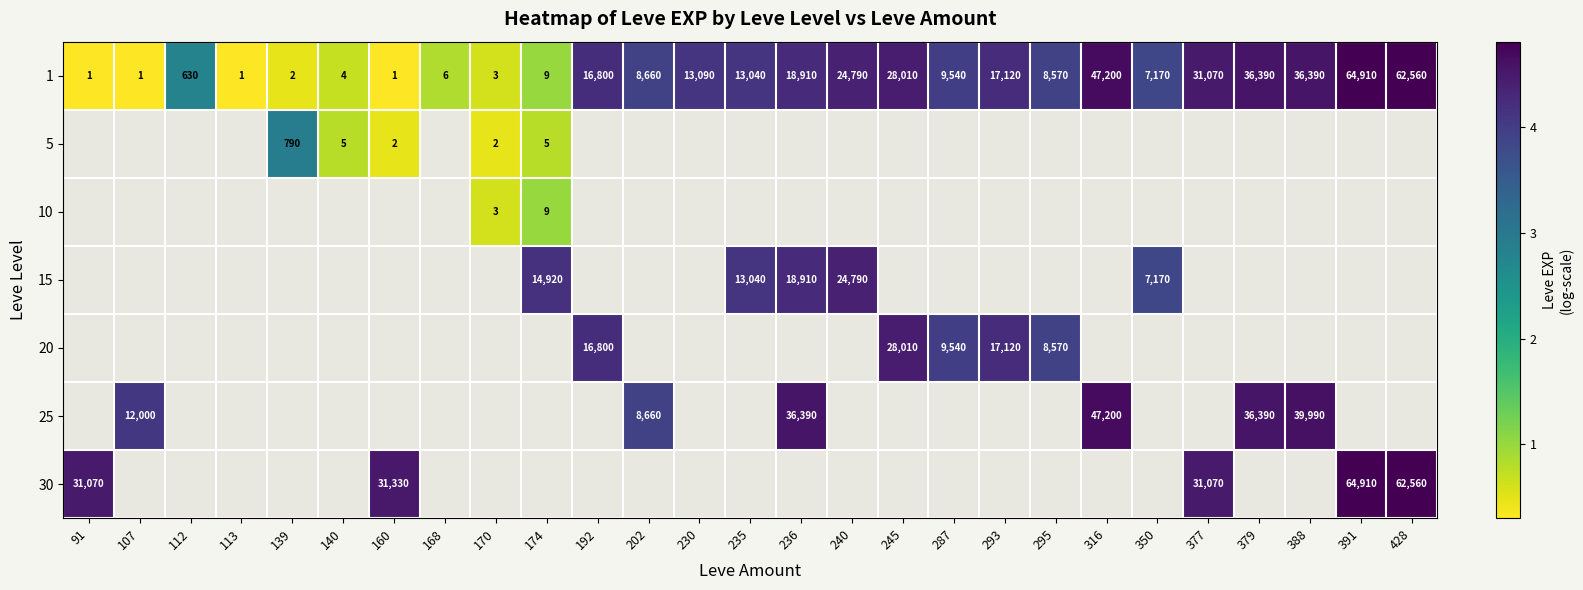

Which series has the largest range (max minus min)?

1